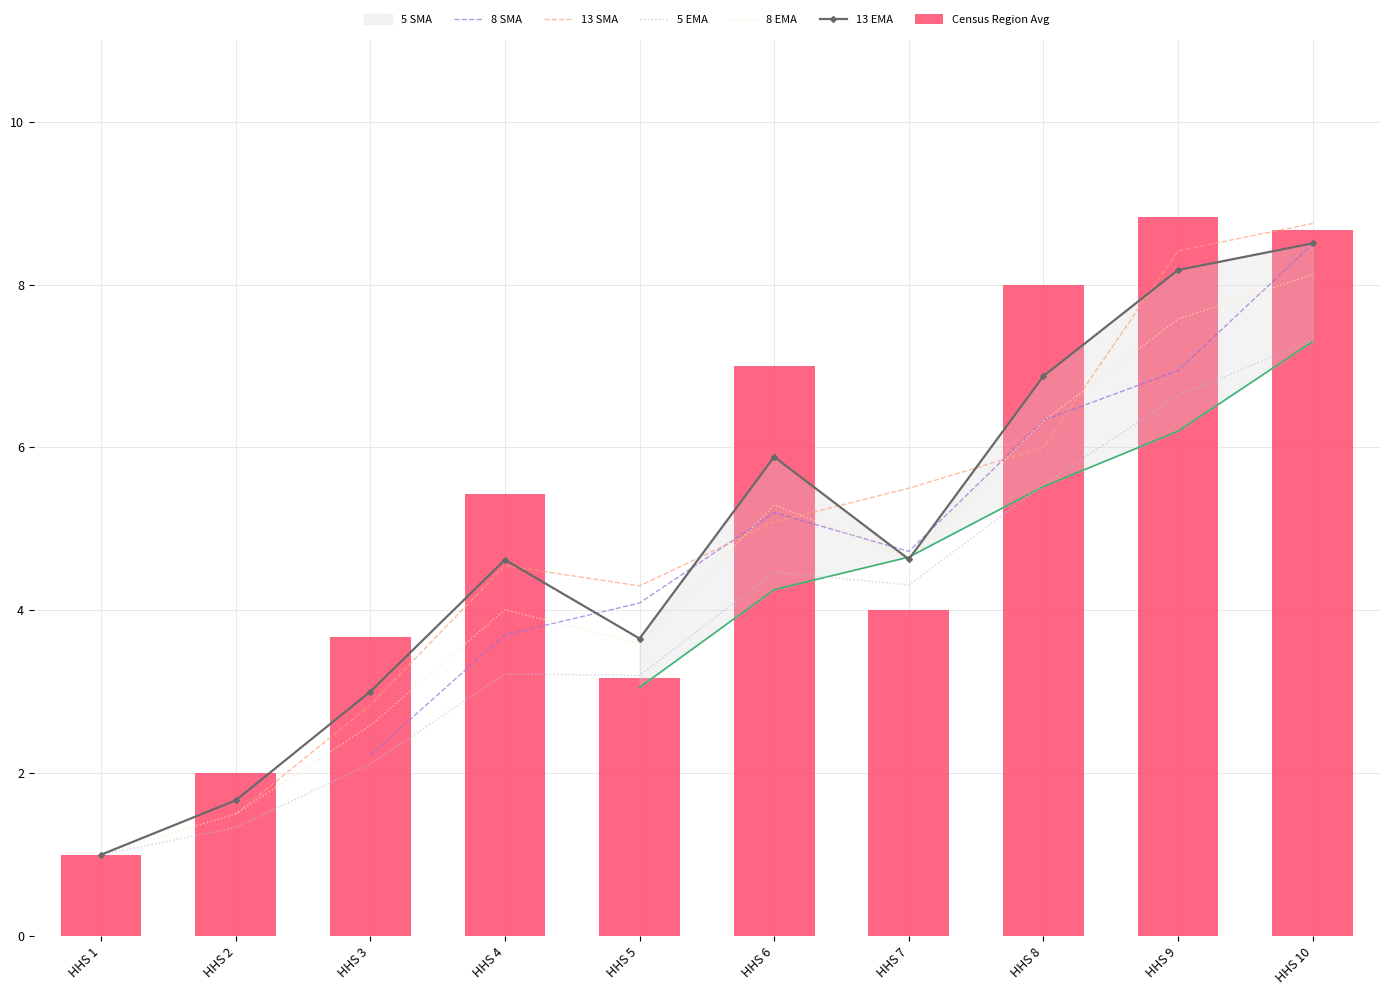

Which label corresponds to the smallest value in the chart?

HHS 1